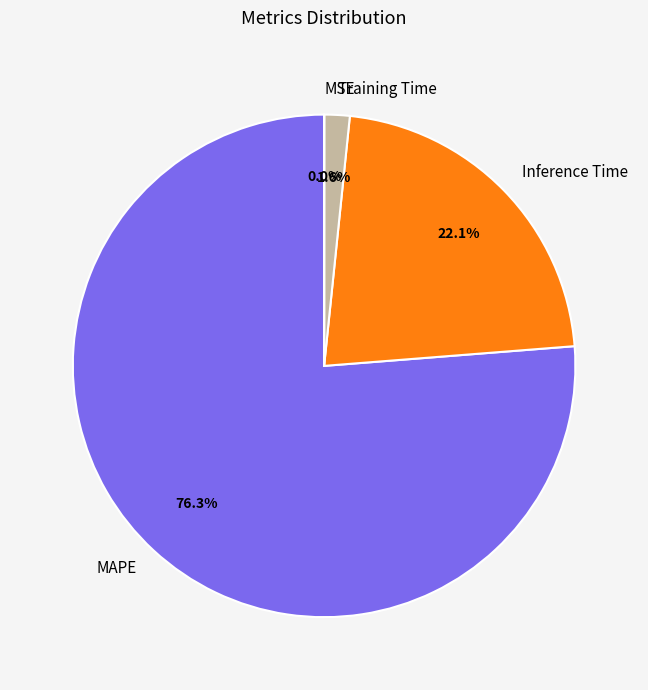

Is it true that MAPE is 76% of the pie?

True